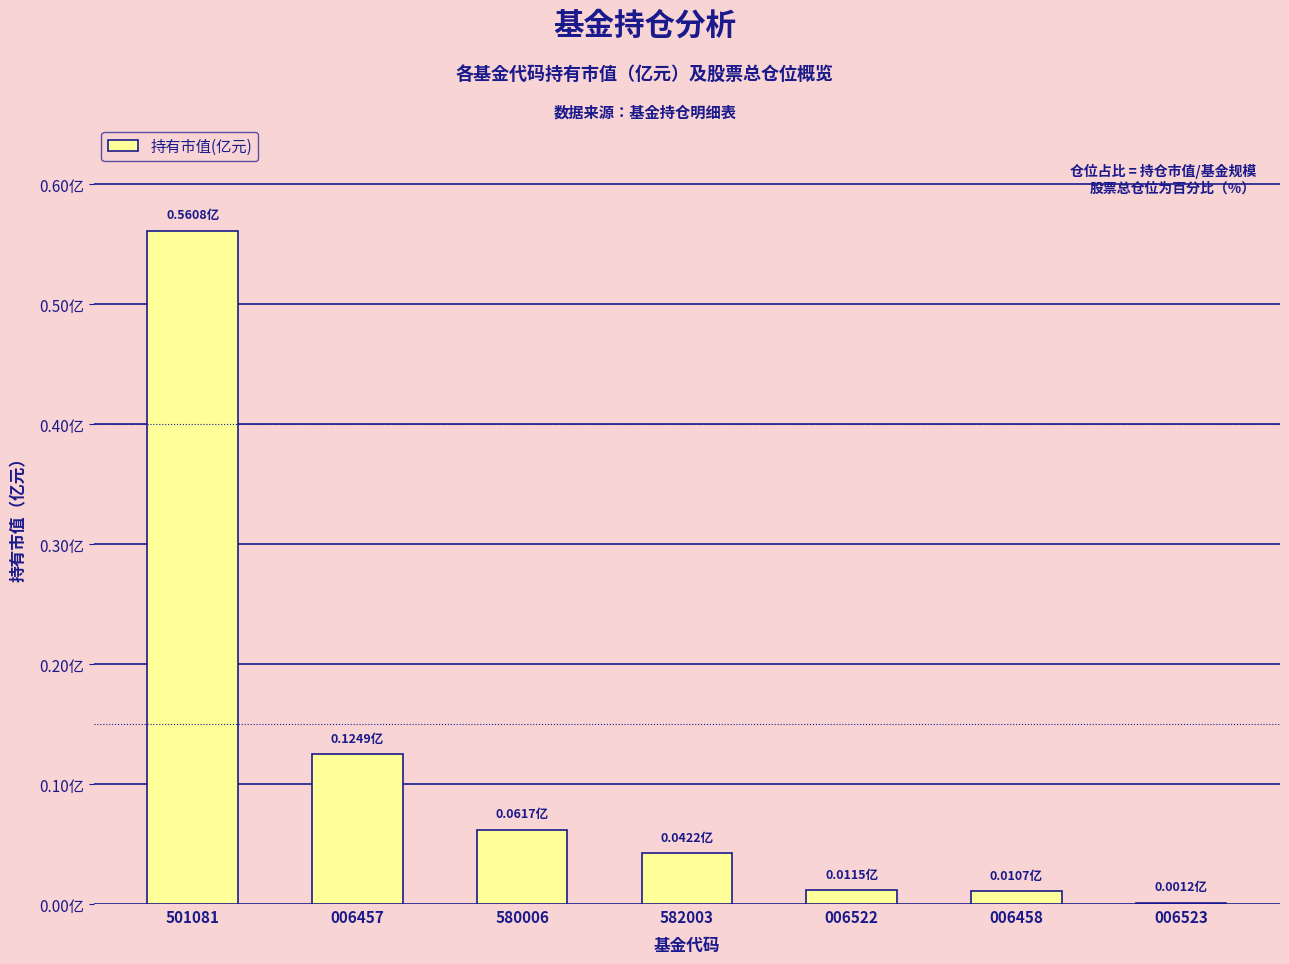

At which category does the chart reach its peak across all series?

501081